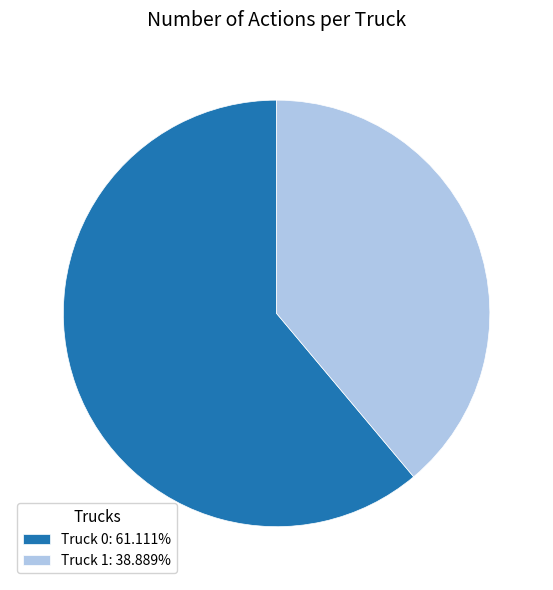

Is Truck 0 the majority of the pie?

Yes